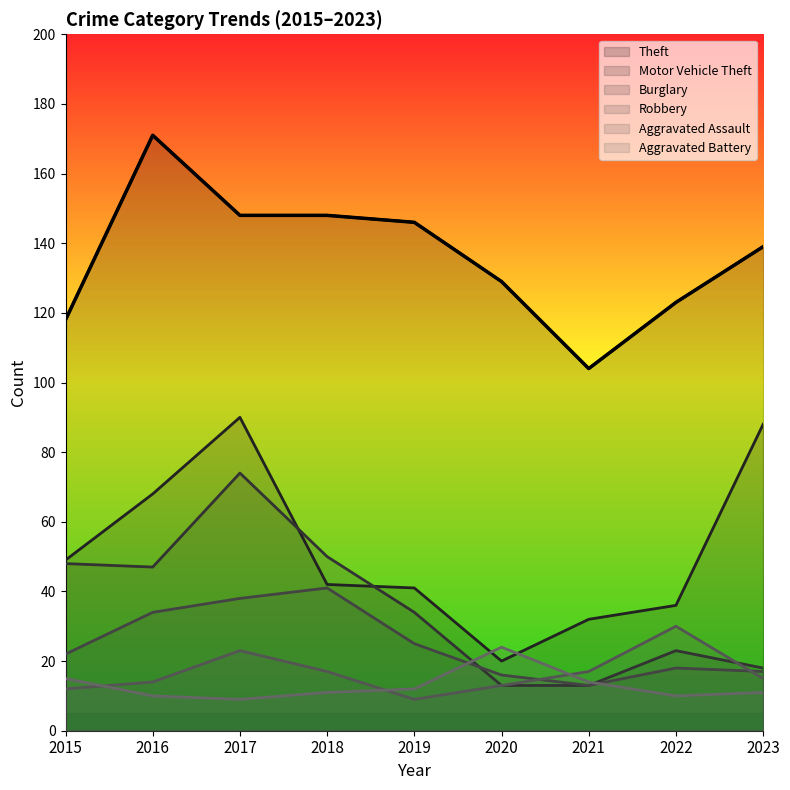

What is the difference between the maximum and minimum values in the Robbery series?

28